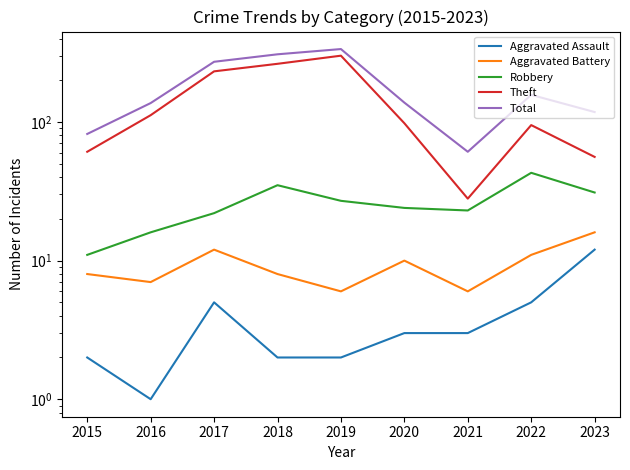

Reading left to right, list all the values displayed in this chart.

Aggravated Assault: 2	1	5	2	2	3	3	5	12
Aggravated Battery: 8	7	12	8	6	10	6	11	16
Robbery: 11	16	22	35	27	24	23	43	31
Theft: 61	112	232	263	301	98	28	95	56
Total: 82	137	272	308	336	138	61	157	118